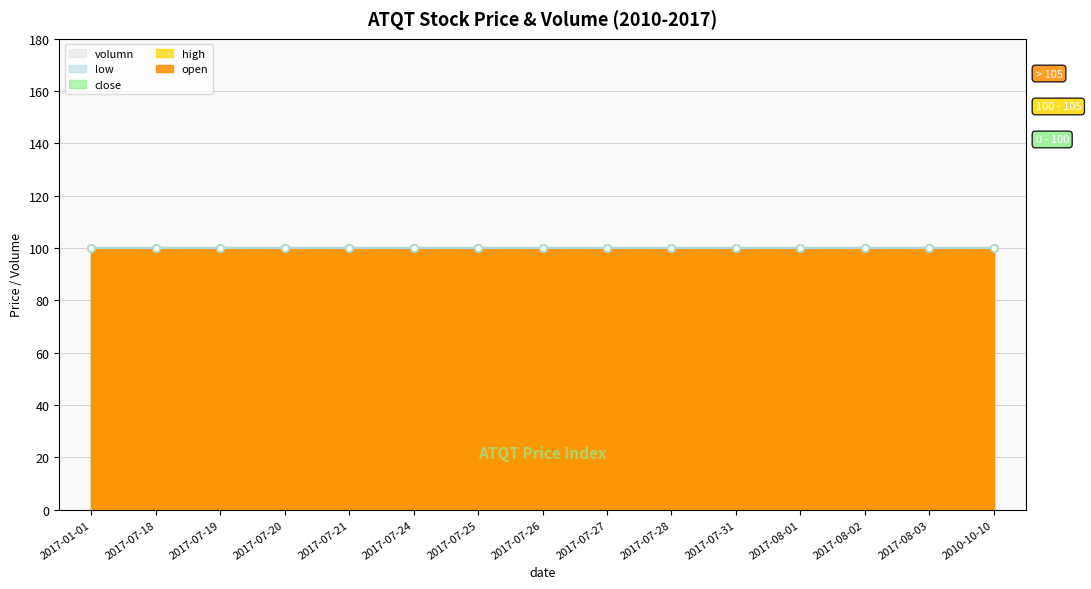

At which label is high closest to 100?

2017-01-01